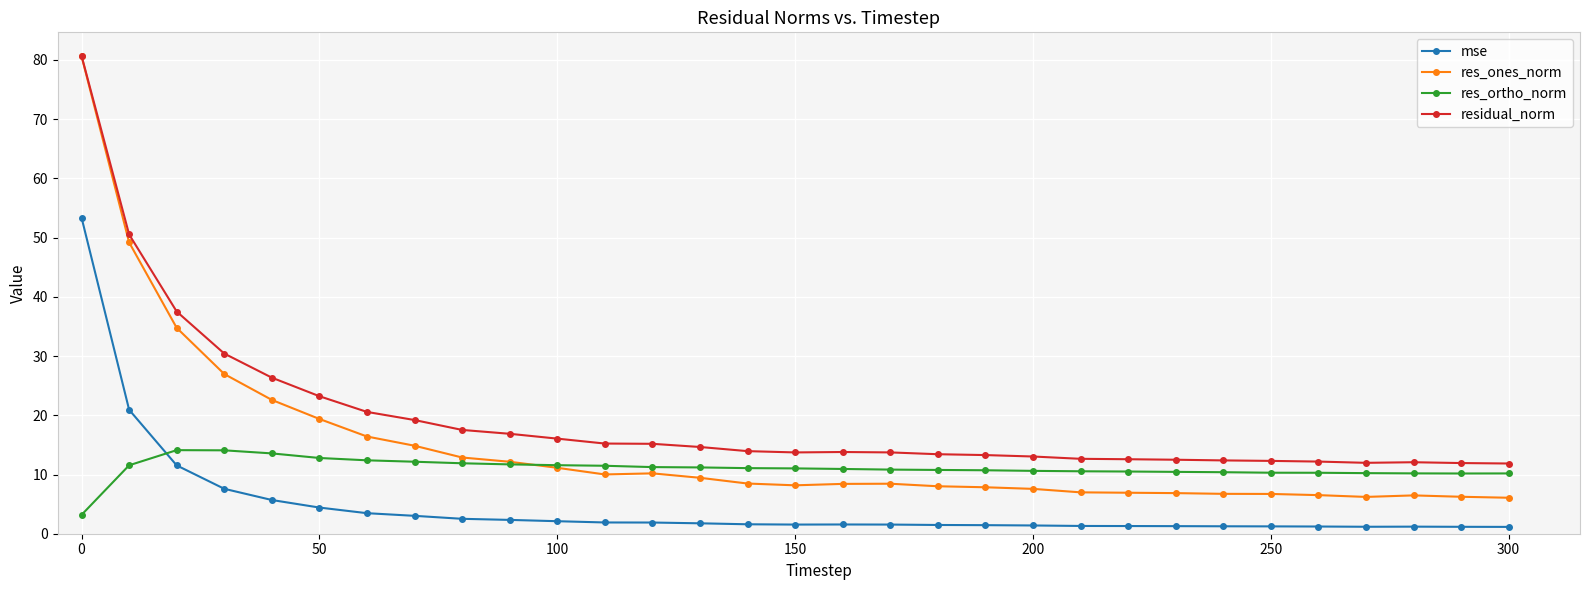

Which series has the largest total across all categories?

residual_norm